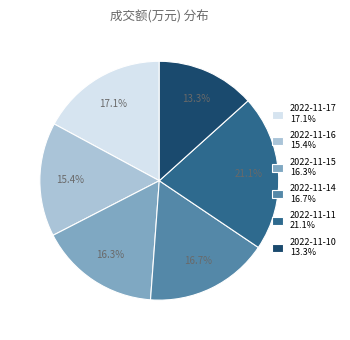

Count the number of slices in the pie.

6